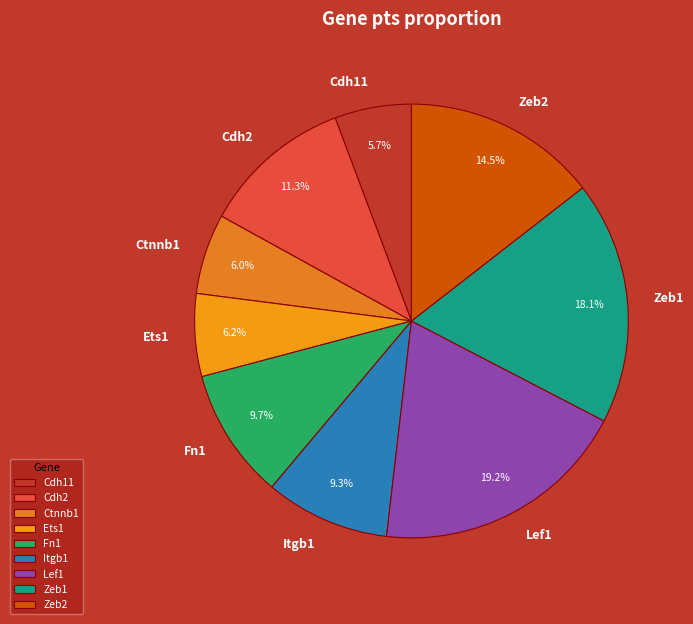

Is Cdh2 the majority of the pie?

No